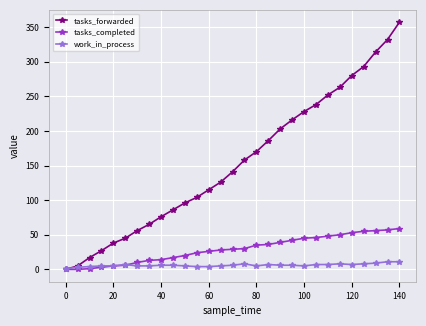

List the series in order of their overall mean, lowest first.

work_in_process, tasks_completed, tasks_forwarded